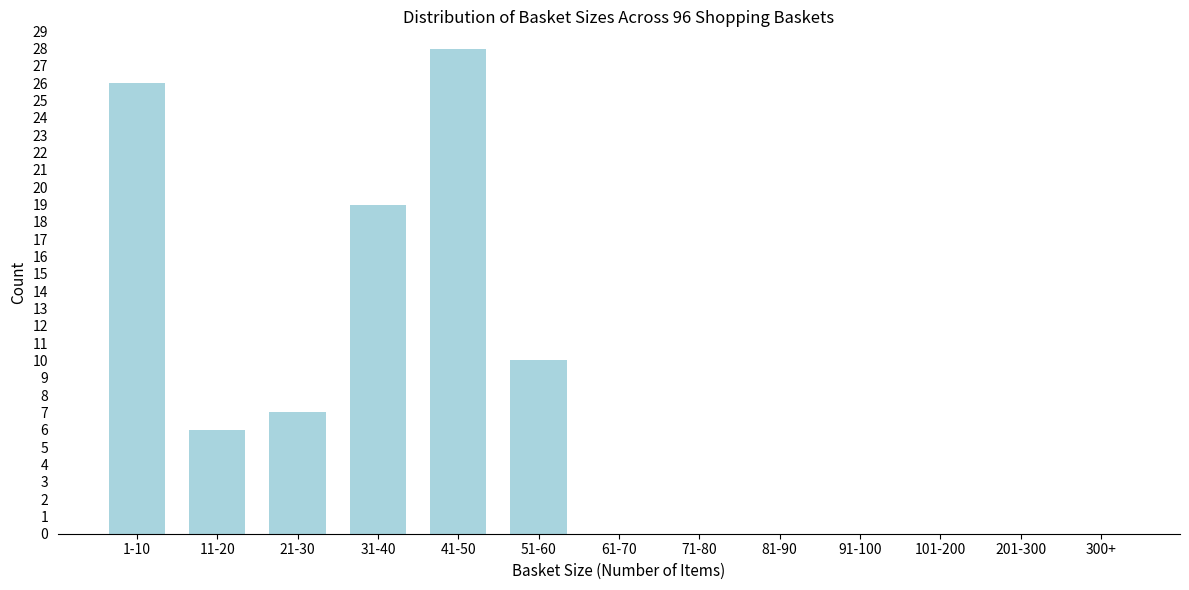

Reading left to right, extract all data points from this chart.

1-10=26	11-20=6	21-30=7	31-40=19	41-50=28	51-60=10	61-70=0	71-80=0	81-90=0	91-100=0	101-200=0	201-300=0	300+=0